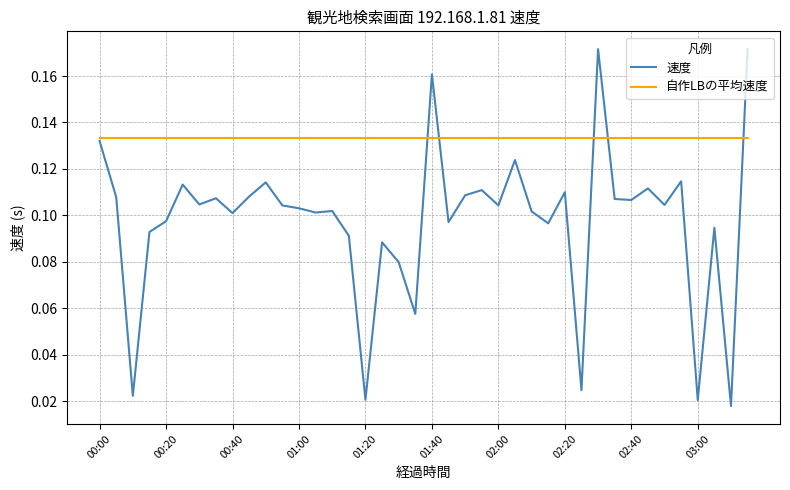

Rank the series by their maximum value, from lowest to highest.

自作LBの平均速度, 速度